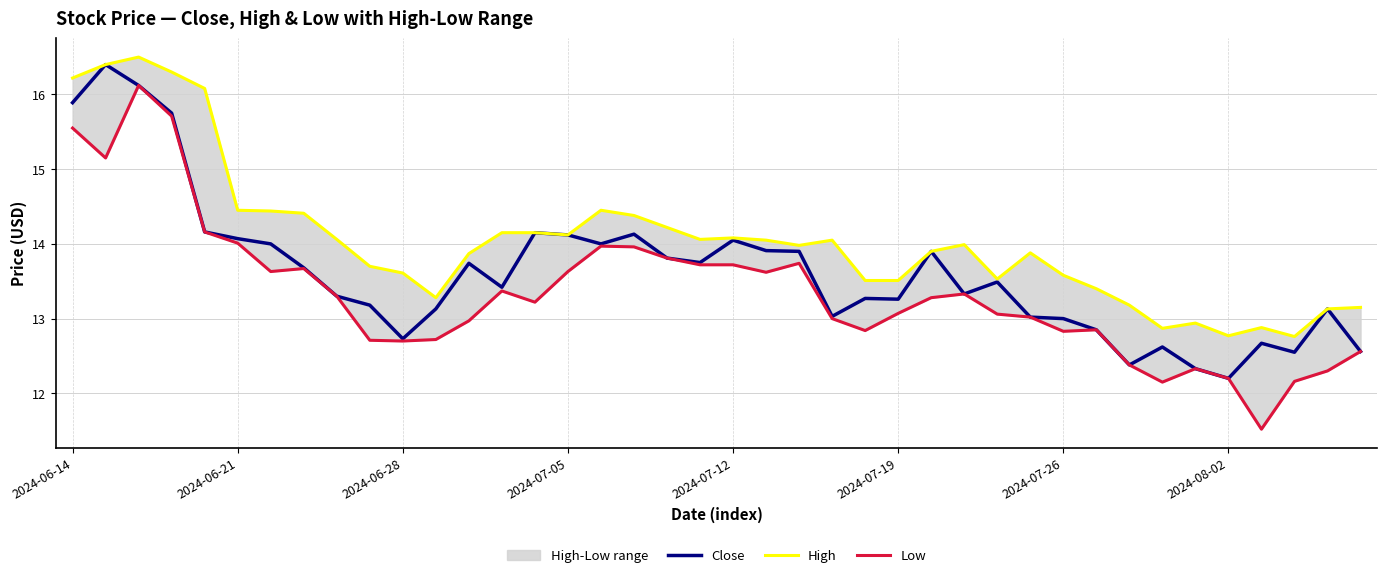

What is the minimum value for Low?

11.5